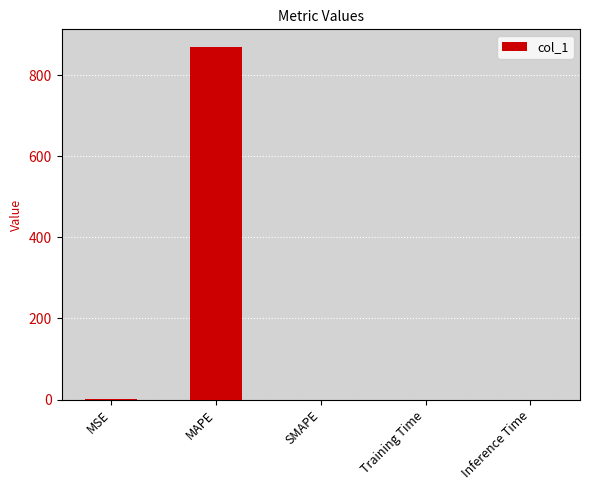

The chart shows a value of -523.2 at SMAPE. True or false?

False